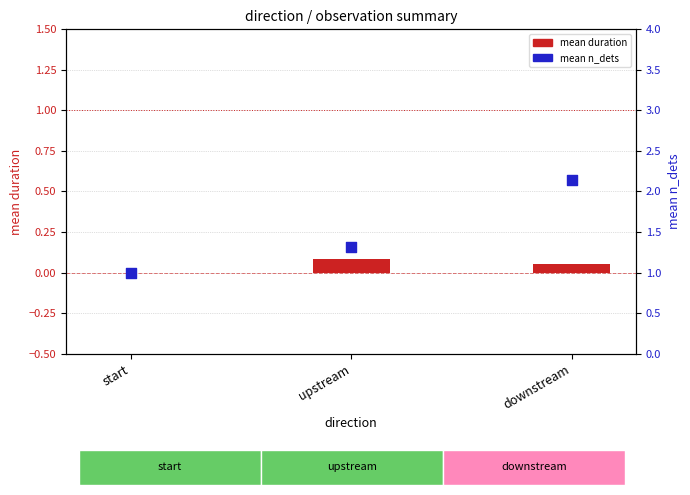

What is the change in value from start to upstream?

+0.3